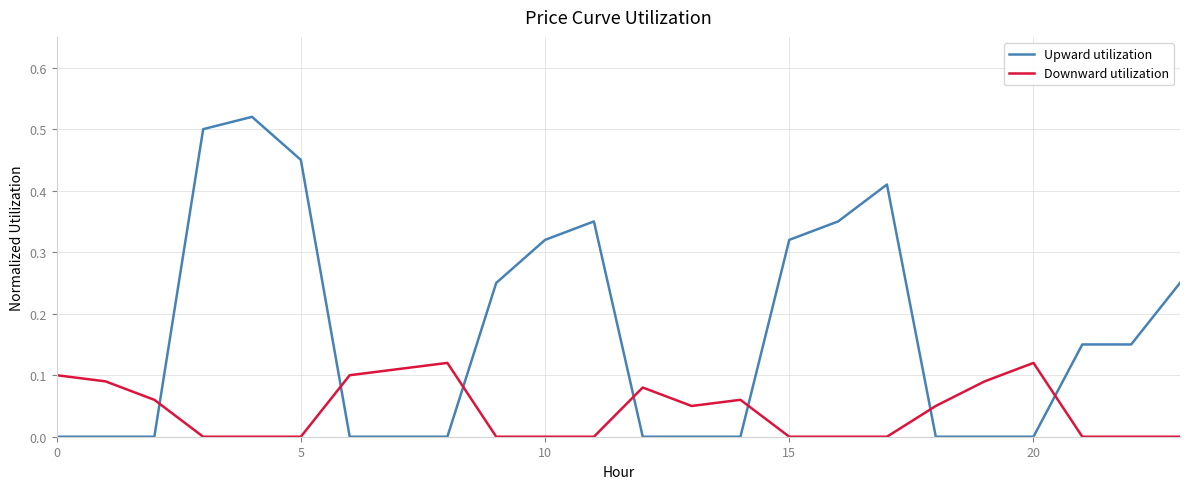

Rank the series by their maximum value, from lowest to highest.

Downward utilization, Upward utilization